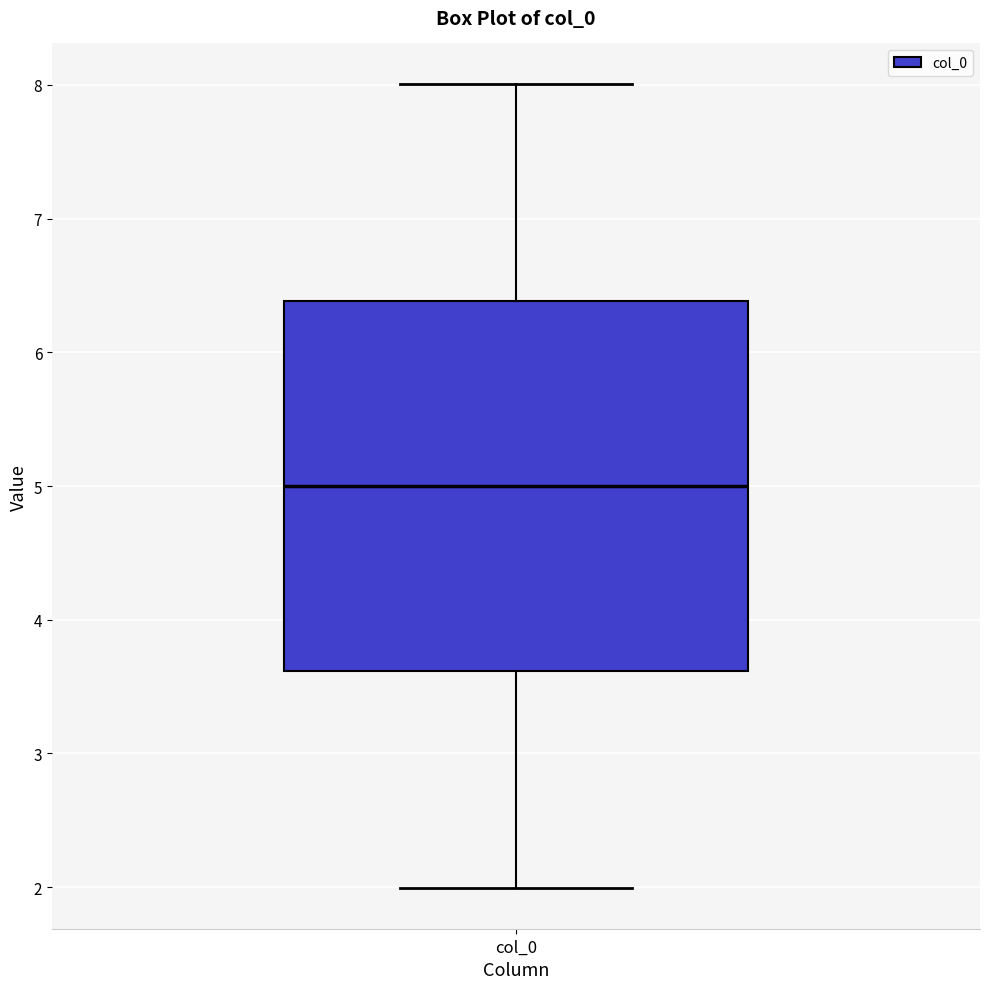

Transcribe this box plot: give where the median line is, the range the box spans, and where the two whiskers end, as read against the y-axis. The values are not printed on the chart, so give them approximately, as read against the axis.

median 5.0, box 3.6 to 6.4, whiskers 2.0 to 8.0